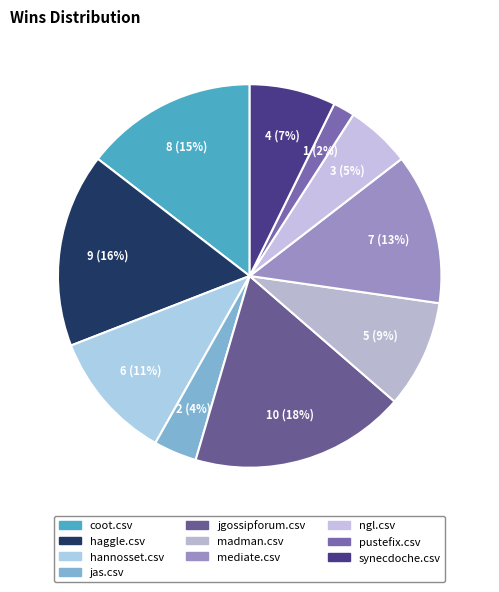

Count the number of slices in the pie.

10